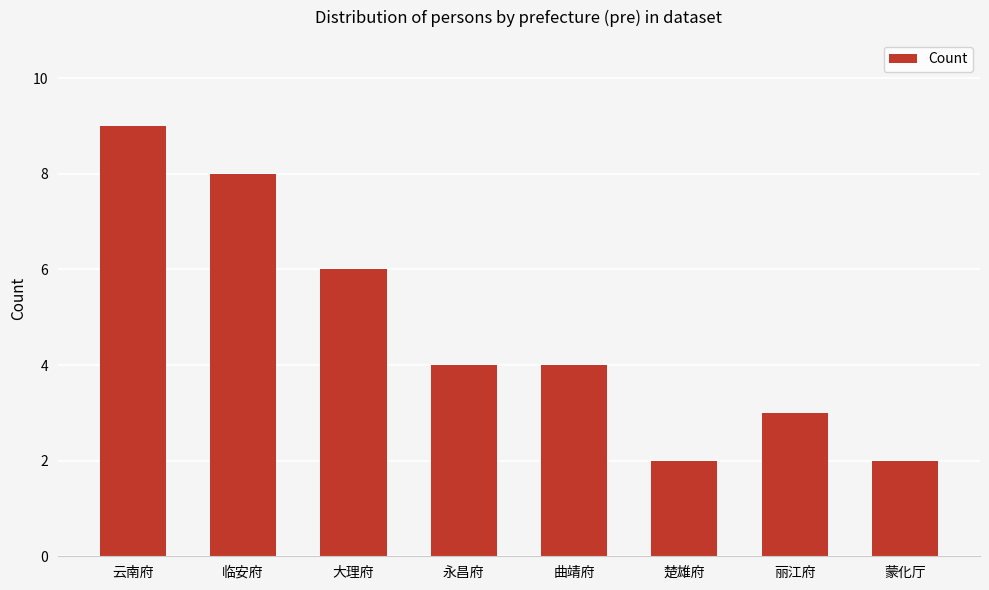

What is the approximate value at 丽江府?

3